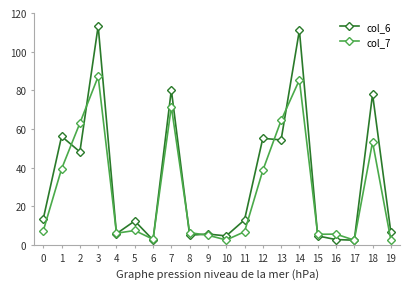

What is the difference between the highest and lowest values at 11?

6.1